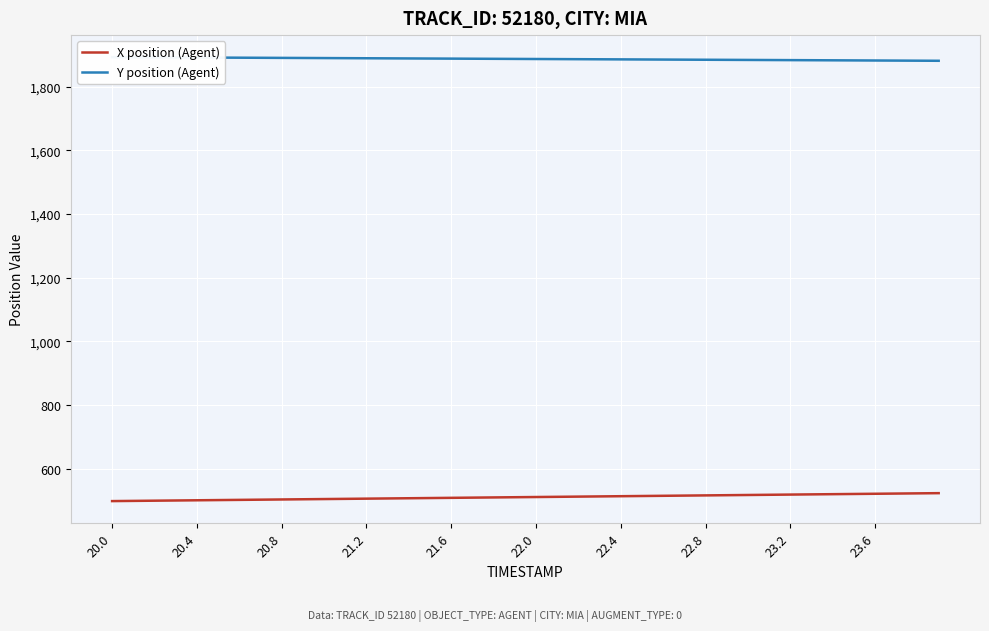

What is the value of the Y position (Agent) point at the 26th from the left?

1885.8